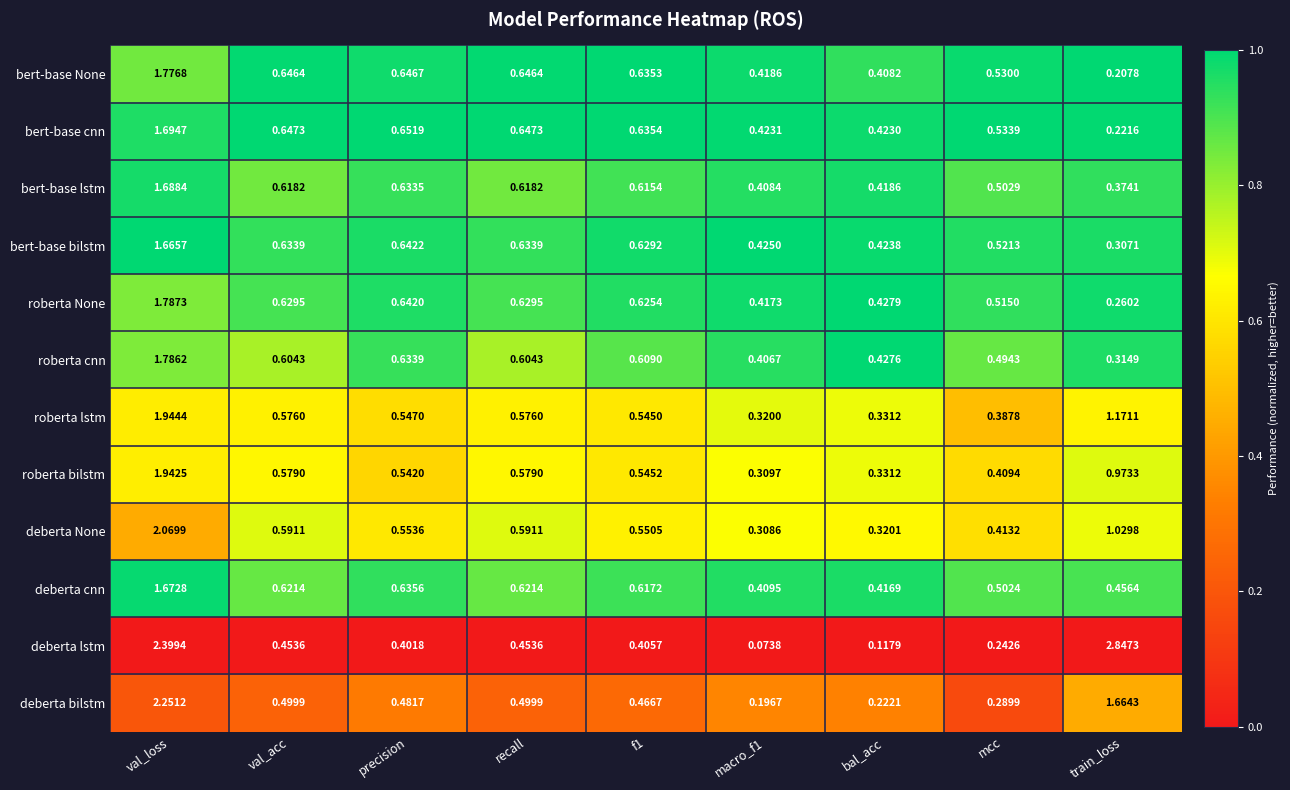

At which category does the chart reach its peak across all series?

train_loss